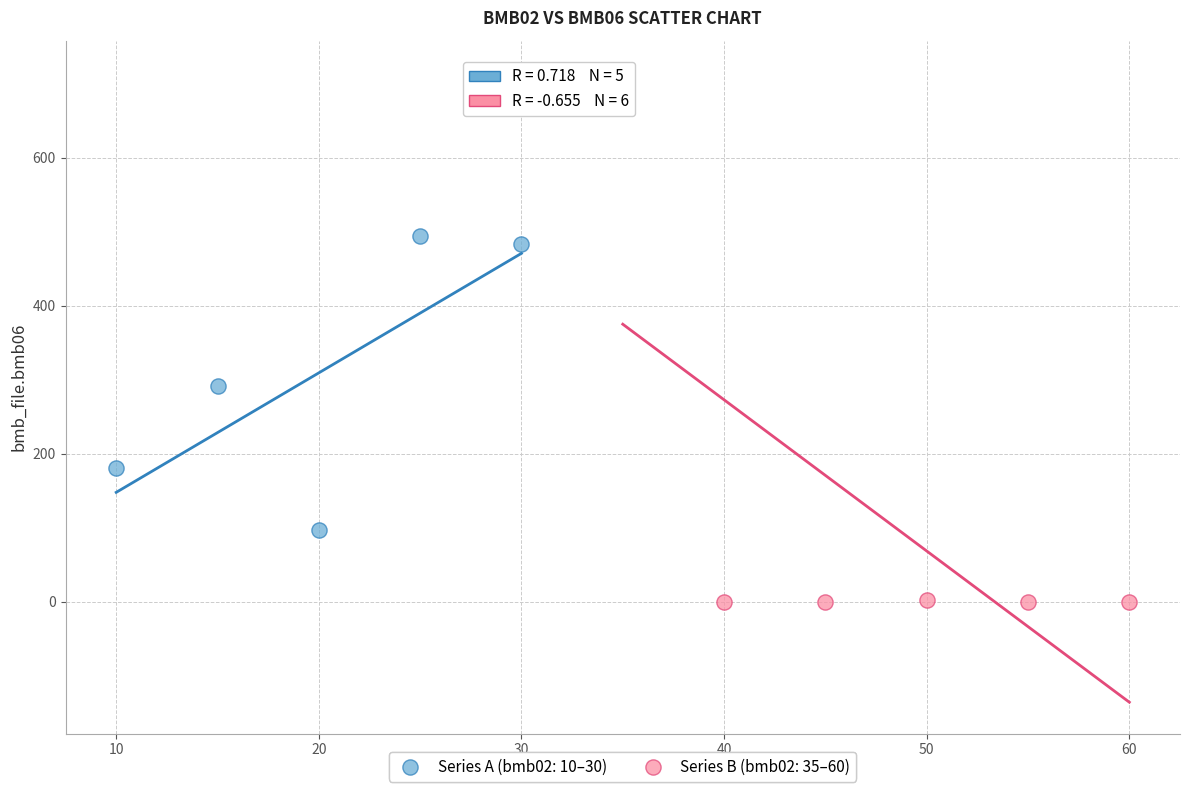

Which series has the largest Y range (max minus min)?

Series B (bmb02: 35–60)